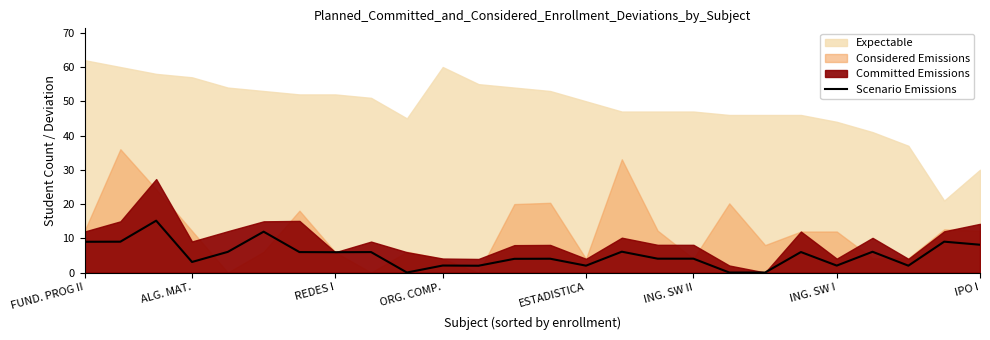

What value does the Scenario Emissions series have at ALG. MAT.?

3.1